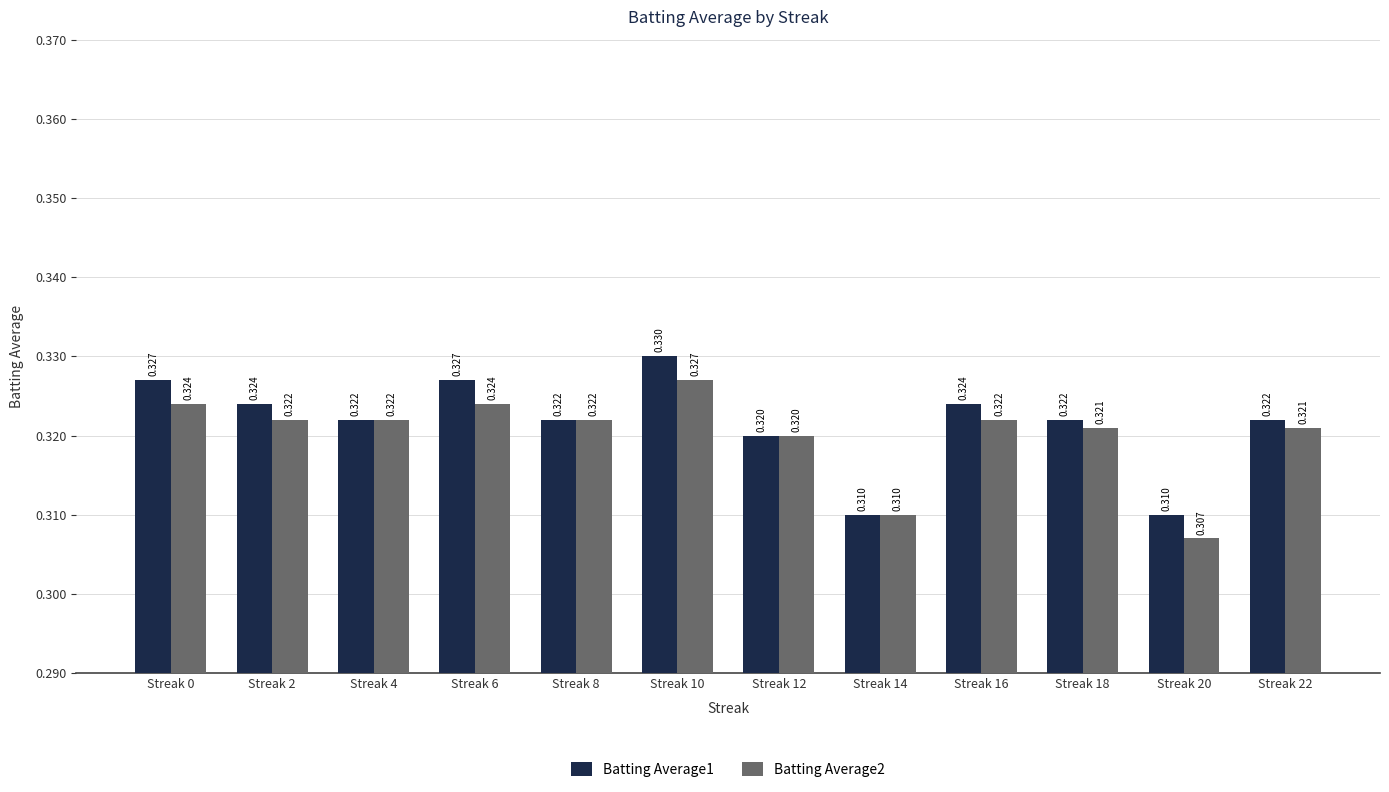

Reading right to left, transcribe all the data shown in this chart.

Batting Average1: 0.3	0.3	0.3	0.3	0.3	0.3	0.3	0.3	0.3	0.3	0.3	0.3
Batting Average2: 0.3	0.3	0.3	0.3	0.3	0.3	0.3	0.3	0.3	0.3	0.3	0.3